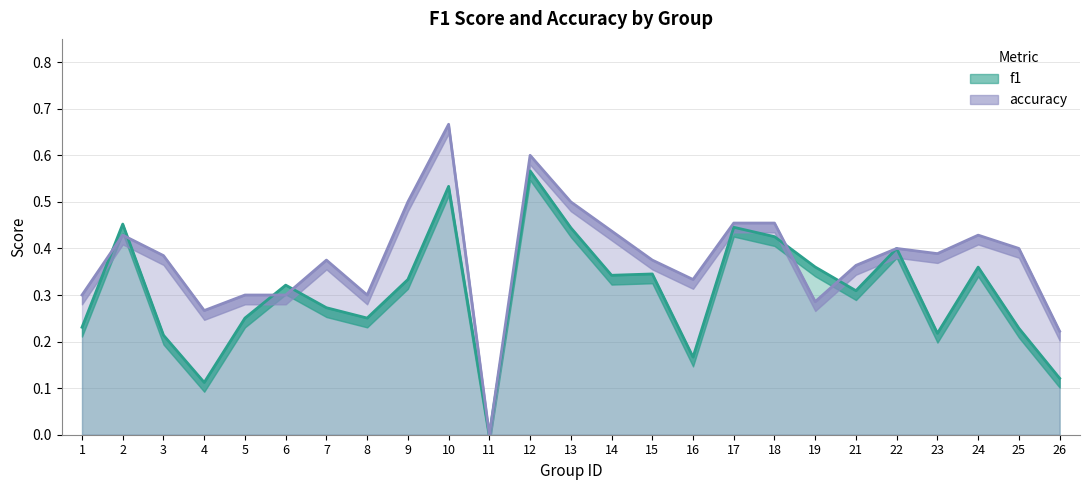

What is the highest value of the accuracy series?

0.7